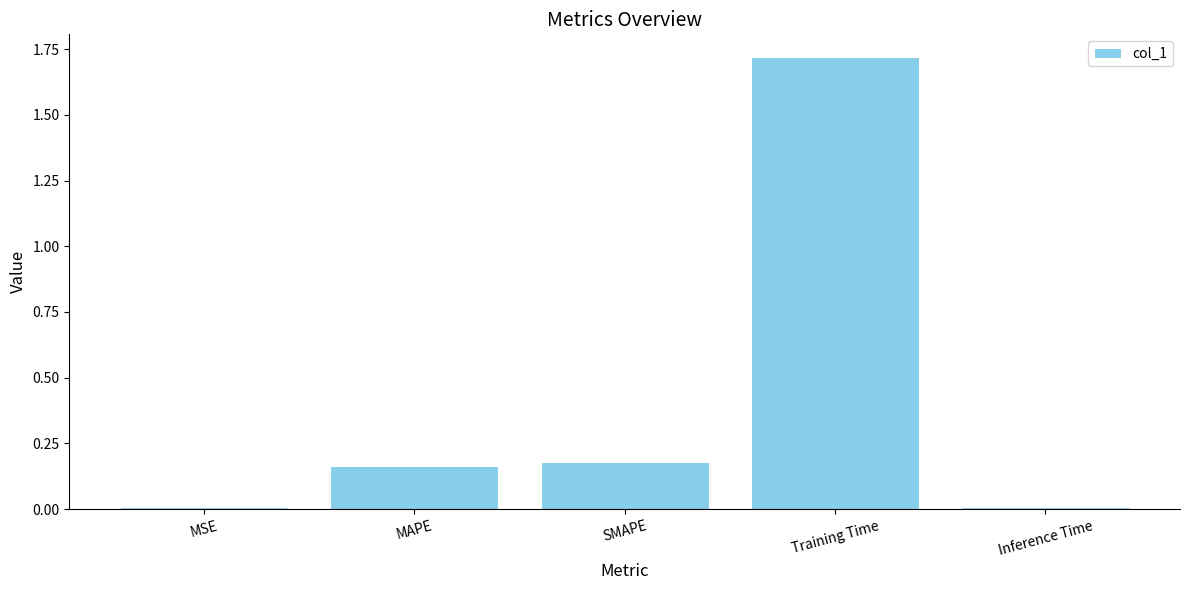

What is the label of the 4th bar from the right?

MAPE